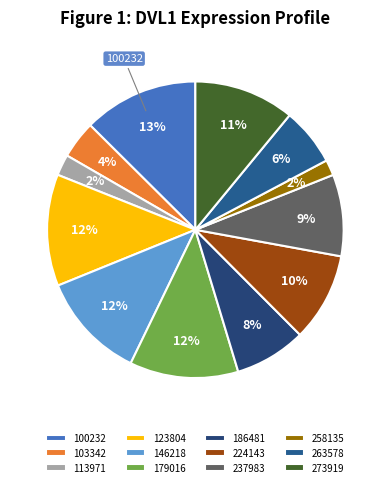

To the nearest percent, what percentage of the pie is 224143?

10%